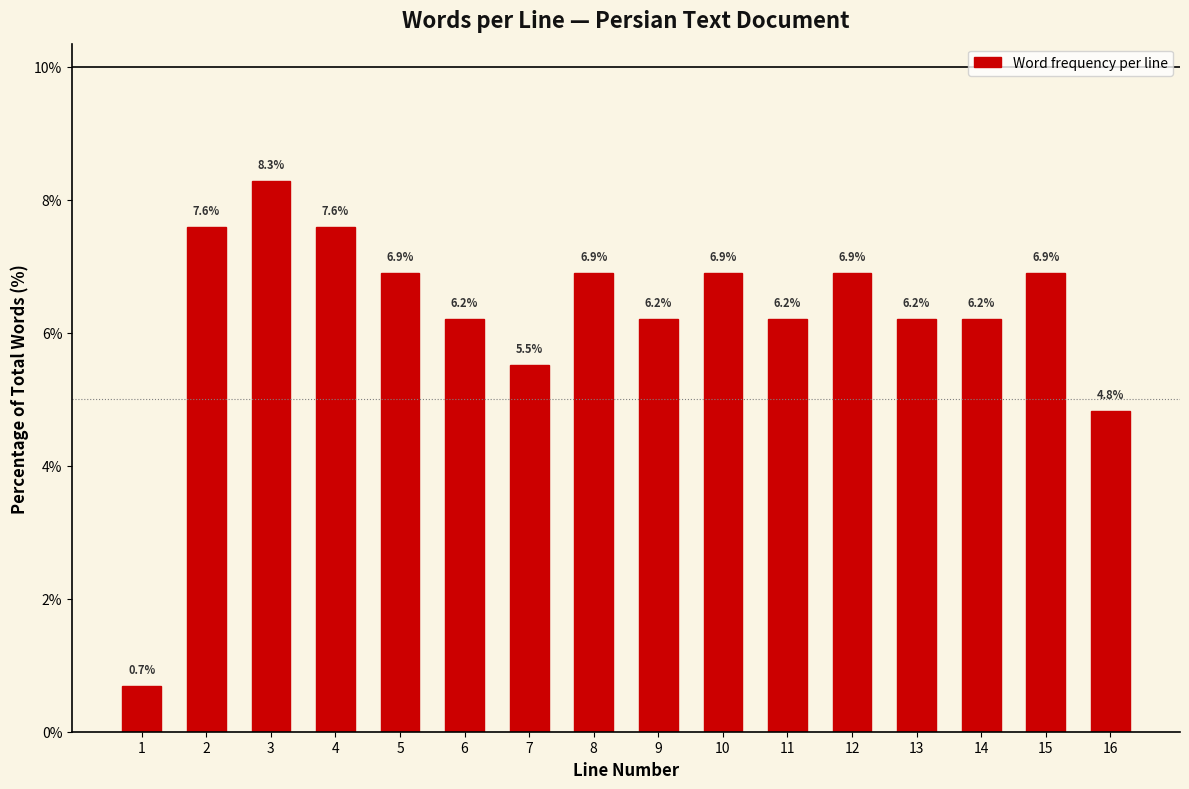

Reading right to left, list all the values displayed in this chart.

16=4.8	15=6.9	14=6.2	13=6.2	12=6.9	11=6.2	10=6.9	9=6.2	8=6.9	7=5.5	6=6.2	5=6.9	4=7.6	3=8.3	2=7.6	1=0.7